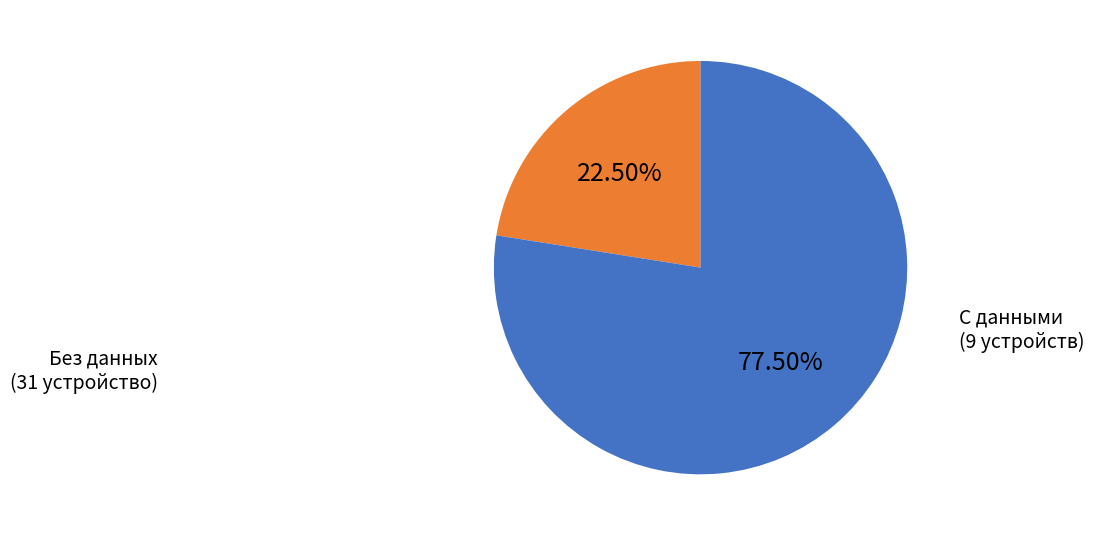

Is there any slice that represents more than half of the pie?

Yes